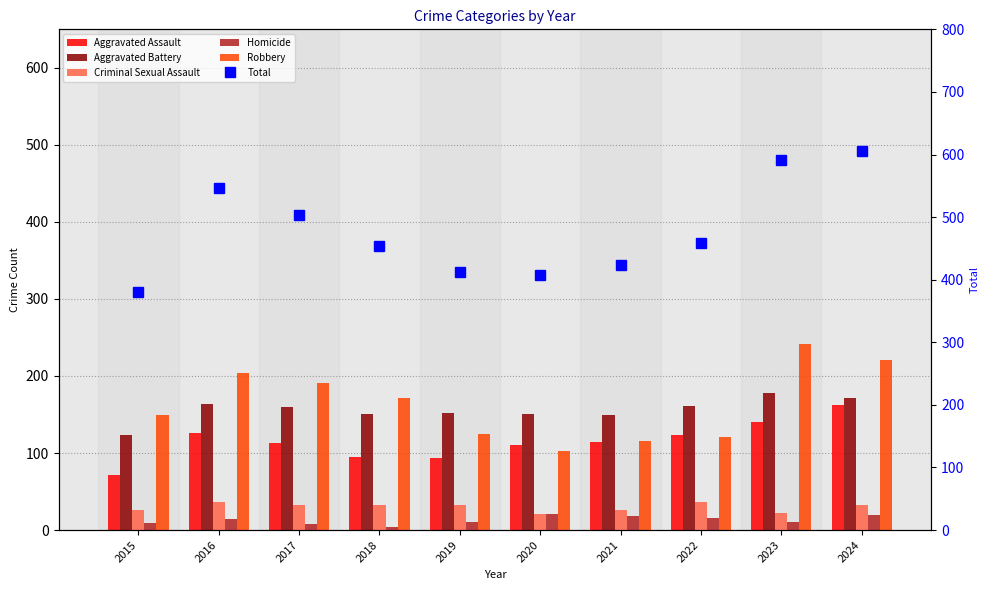

What are all the series names shown in the legend?

Aggravated Assault, Aggravated Battery, Criminal Sexual Assault, Homicide, Robbery, Total